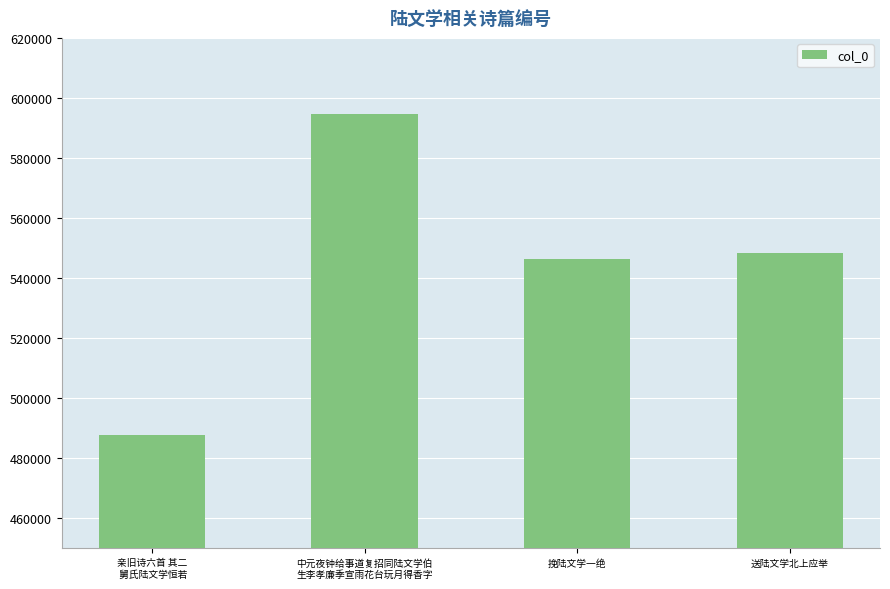

Read the value at 挽陆文学一绝, to the nearest 10.

546380